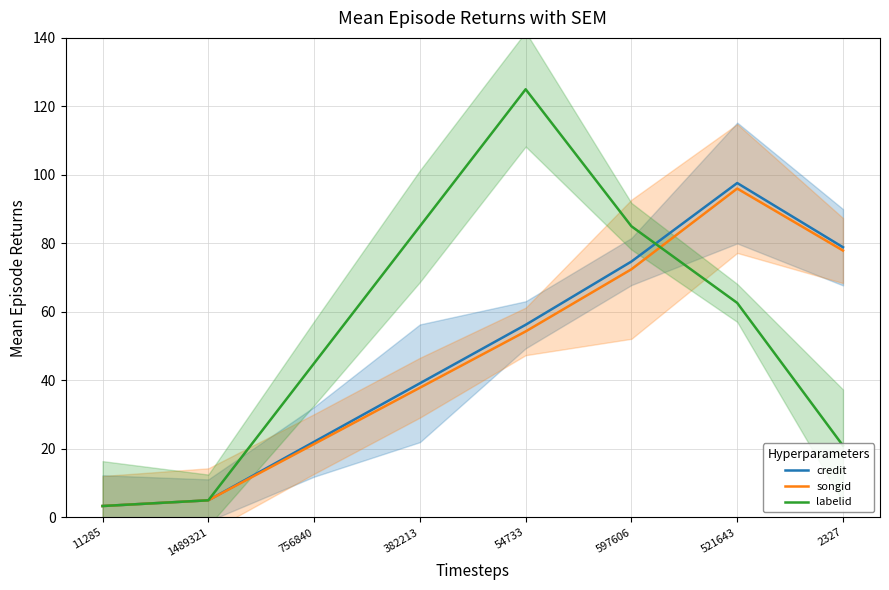

What is the difference between the maximum and minimum values in the songid series?

92.7